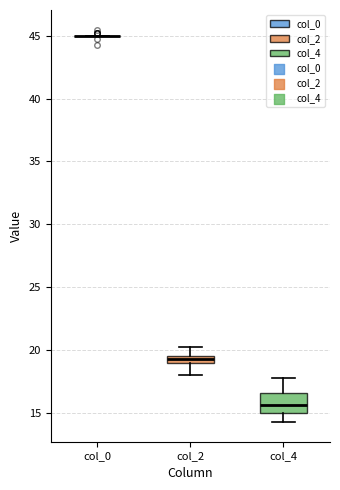

Where is the upper edge of the box for col_2 on the y-axis? The values are not printed on the chart, so give them approximately, as read against the axis.

19.5